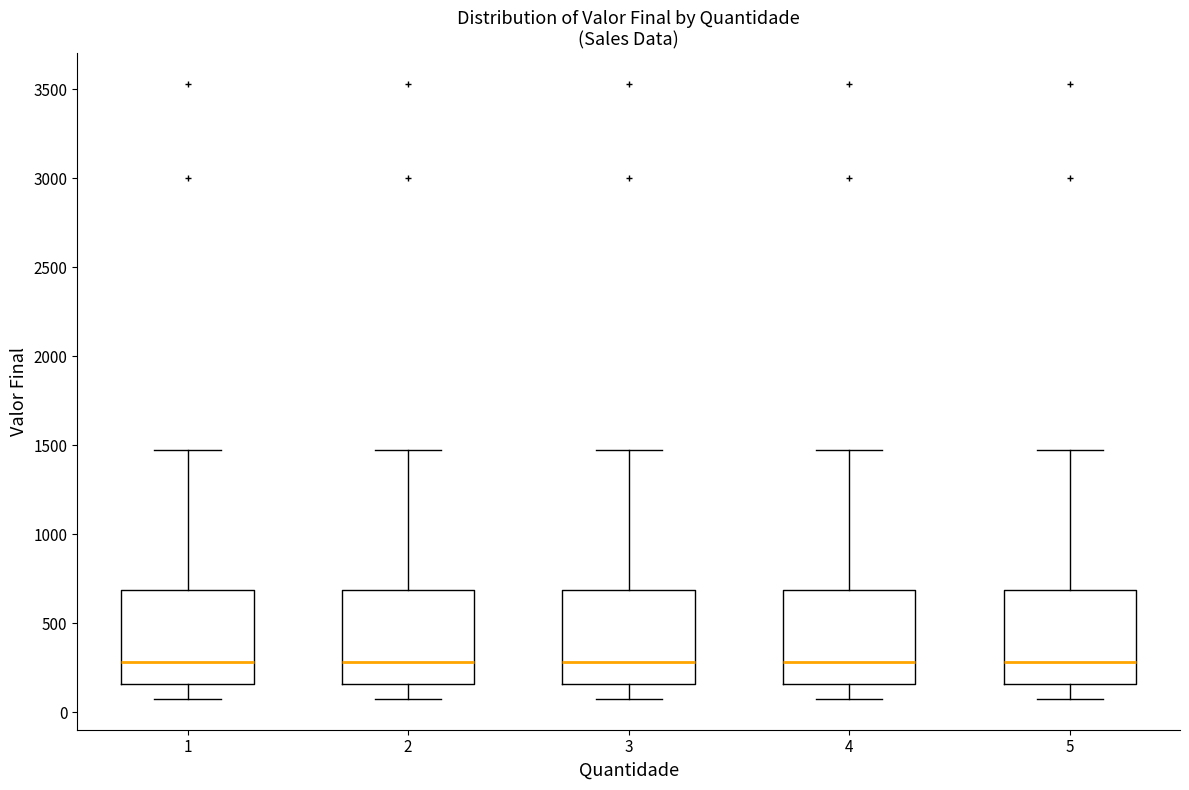

Where is the upper edge of the box at x = 2 on the y-axis? The values are not printed on the chart, so give them approximately, as read against the axis.

700